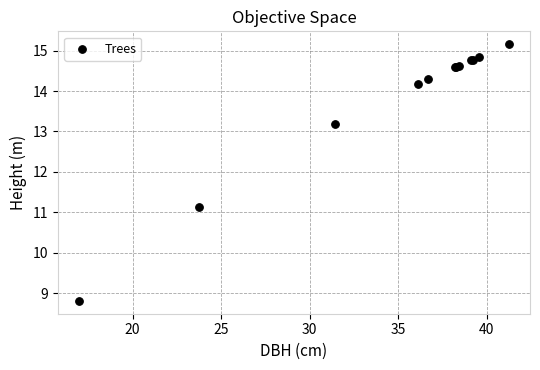

What Y value in the scatter plot is closest to 11?

11.1